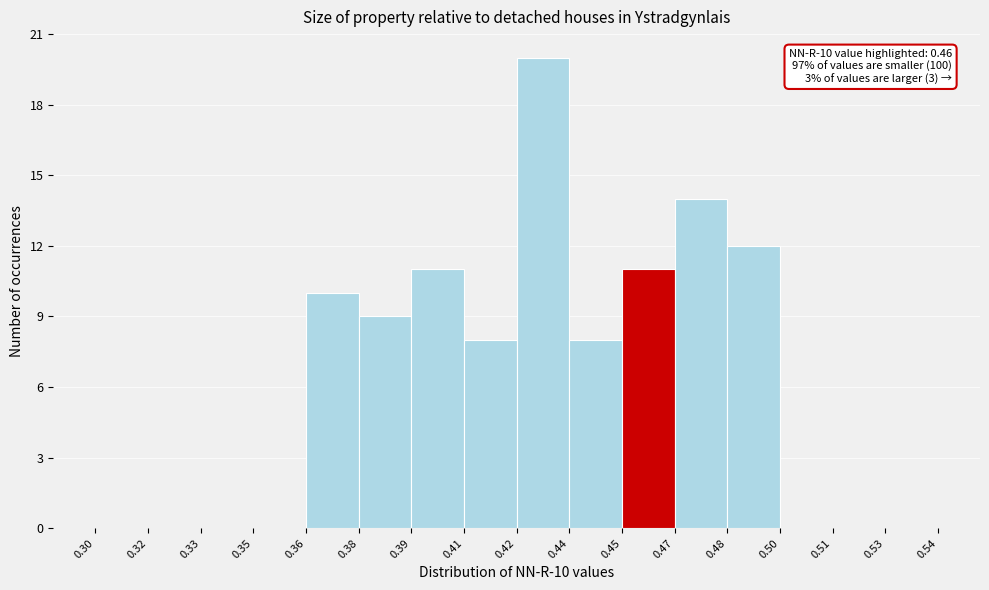

Reading right to left, what are all the values shown in this chart?

0.53=0	0.51=0	0.50=0	0.48=12	0.47=14	0.45=11	0.44=8	0.42=20	0.41=8	0.39=11	0.38=9	0.36=10	0.35=0	0.33=0	0.32=0	0.30=0